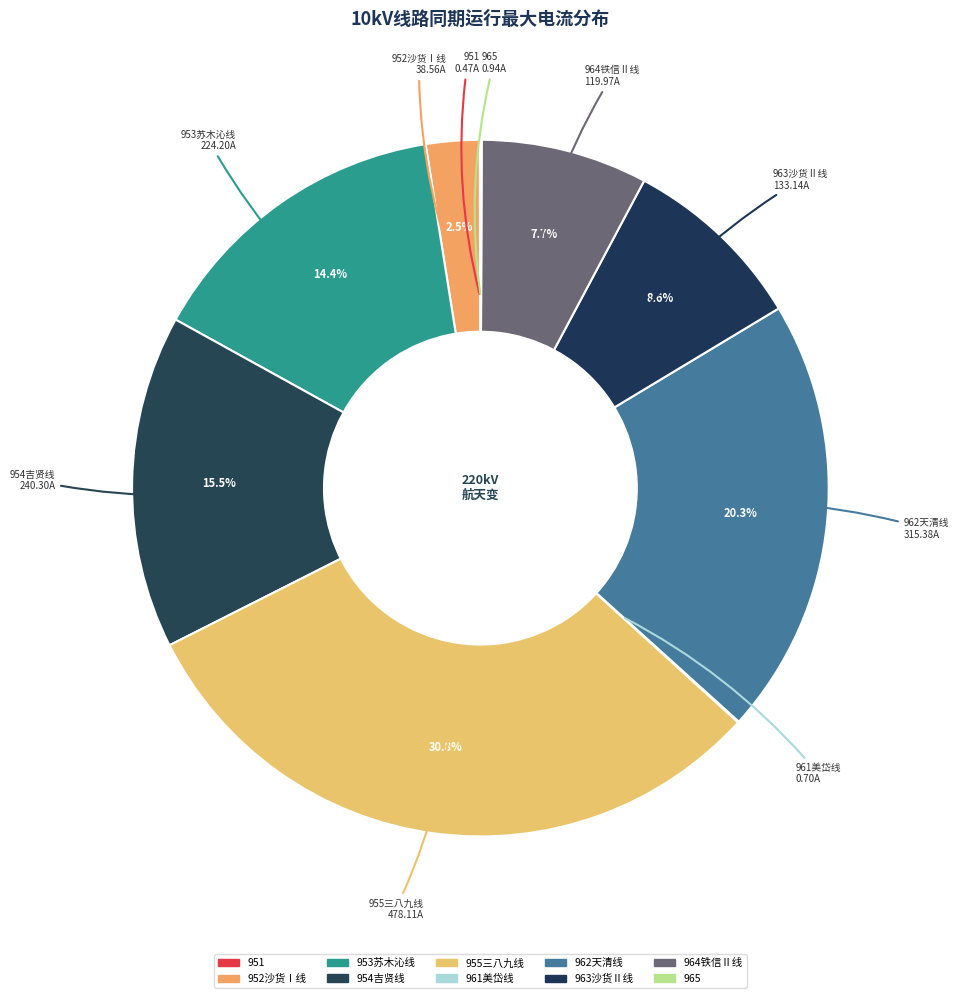

What is the largest slice in the pie chart?

955三八九线